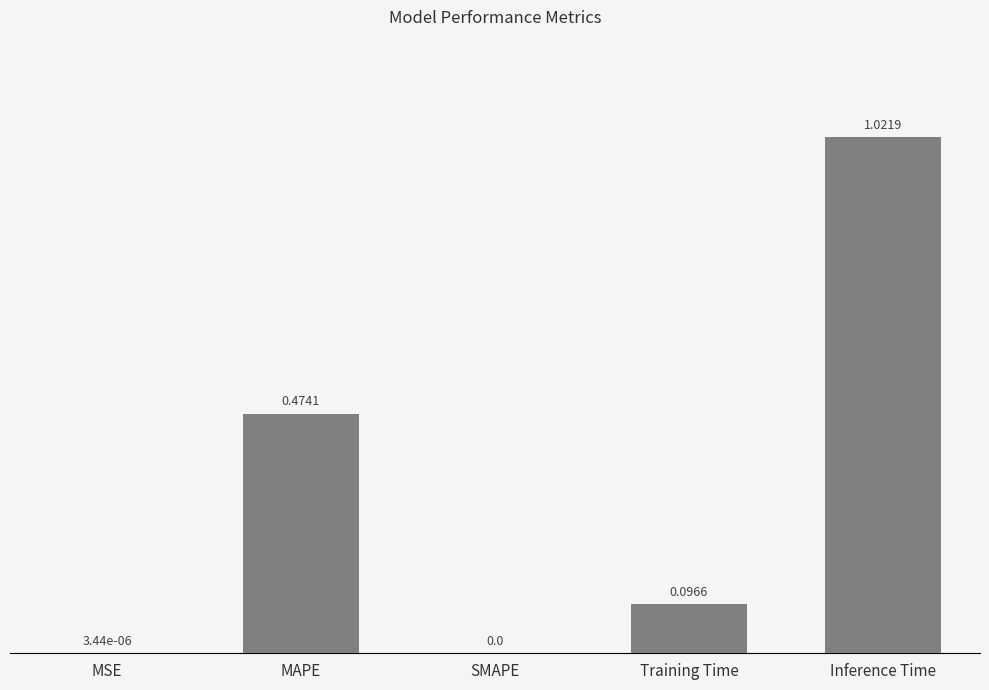

Which has a higher value, SMAPE or Training Time?

Training Time